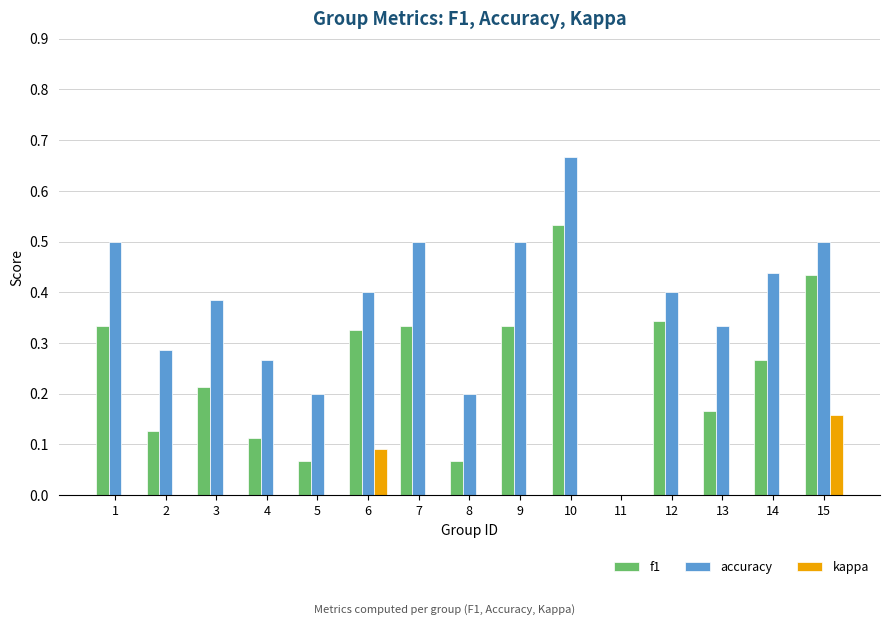

The value of accuracy at 15 is 0.5. True or false?

True